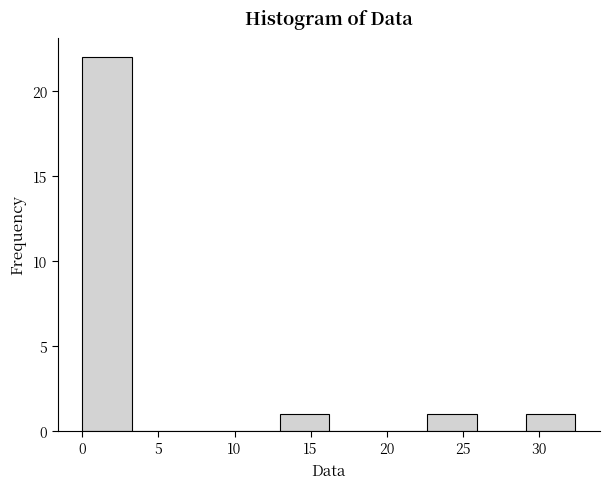

How tall is the bar that spans 22.5 to 26.0 on the x-axis? Neither the bar edges nor the heights are printed on the chart, so give them approximately, as read against the axes.

1